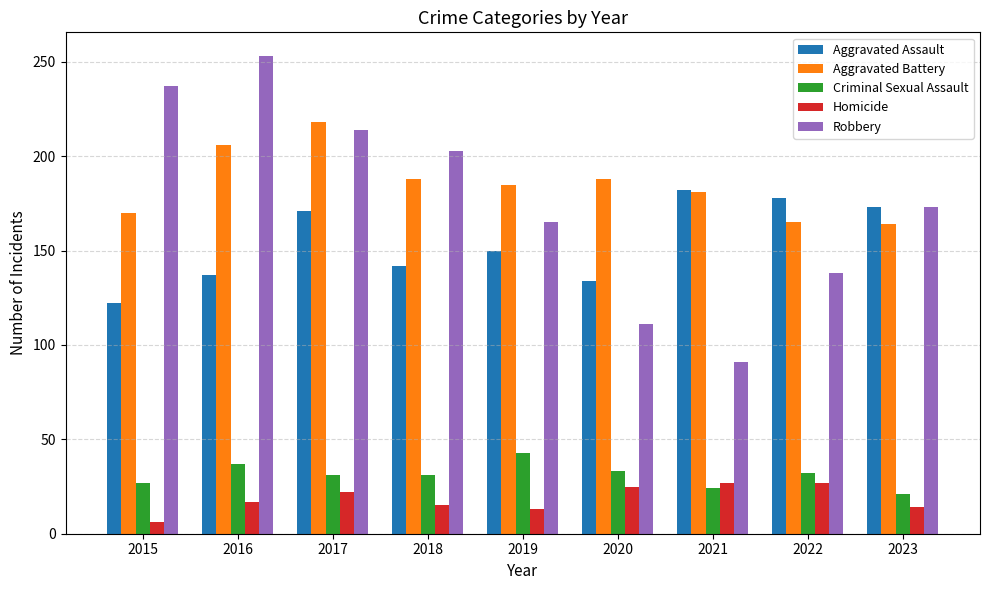

At how many categories does at least one series exceed 66?

9